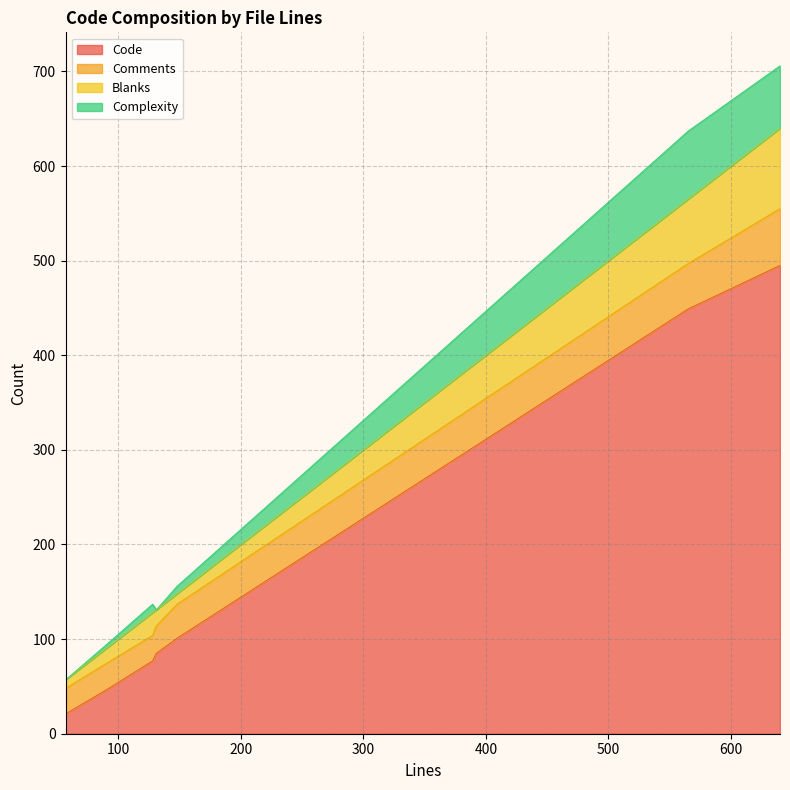

What is the difference between the maximum and minimum values in the Blanks series?

76